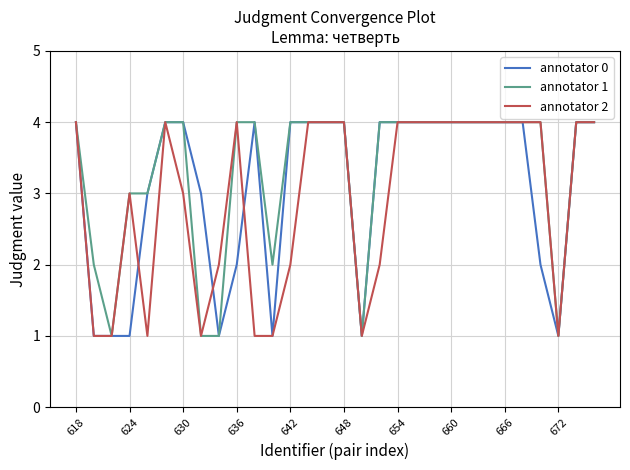

What is the maximum value for annotator 0?

4